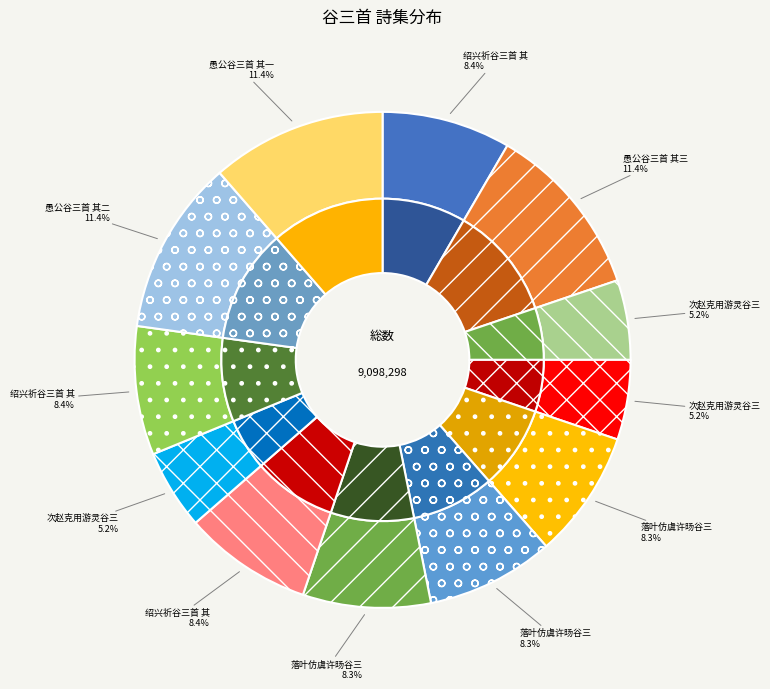

How many slices are in this pie chart?

12